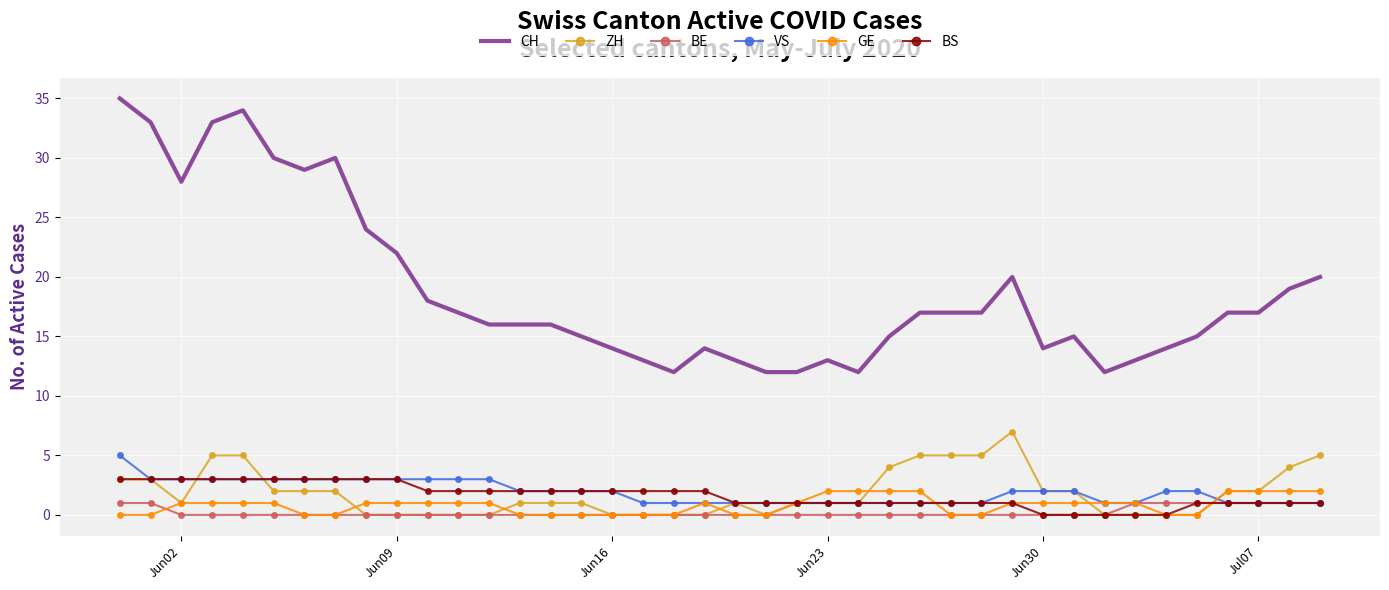

True or false: VS and CH intersect in this chart.

False